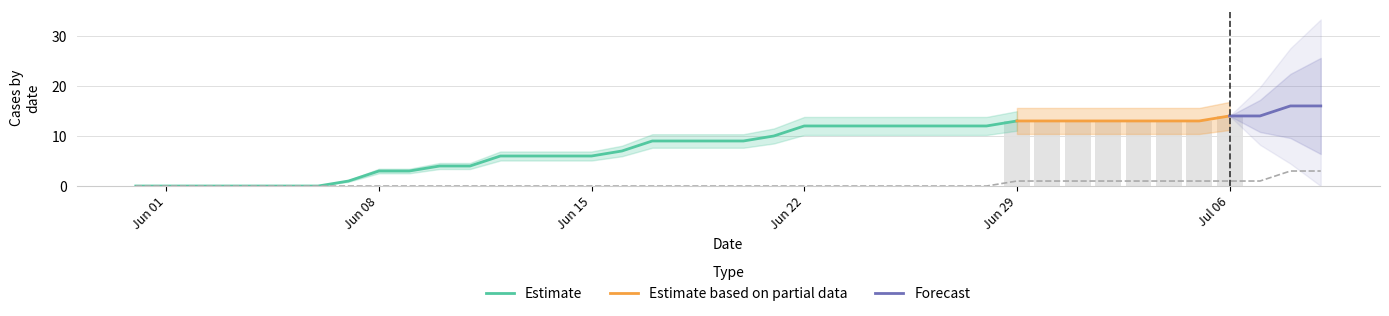

Count the number of data series in this chart.

4